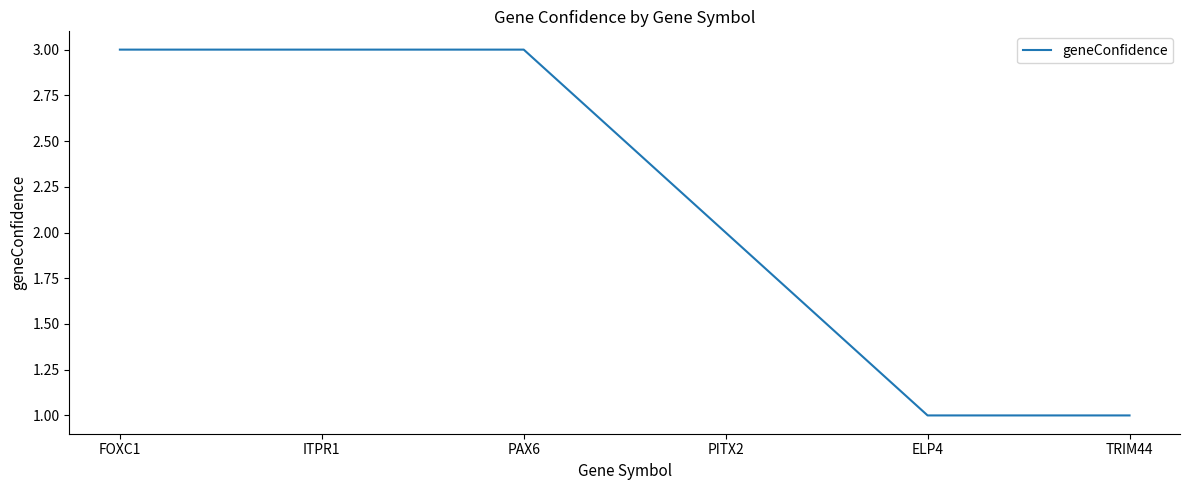

True or false: there are more than 2 points higher than both neighbors.

False